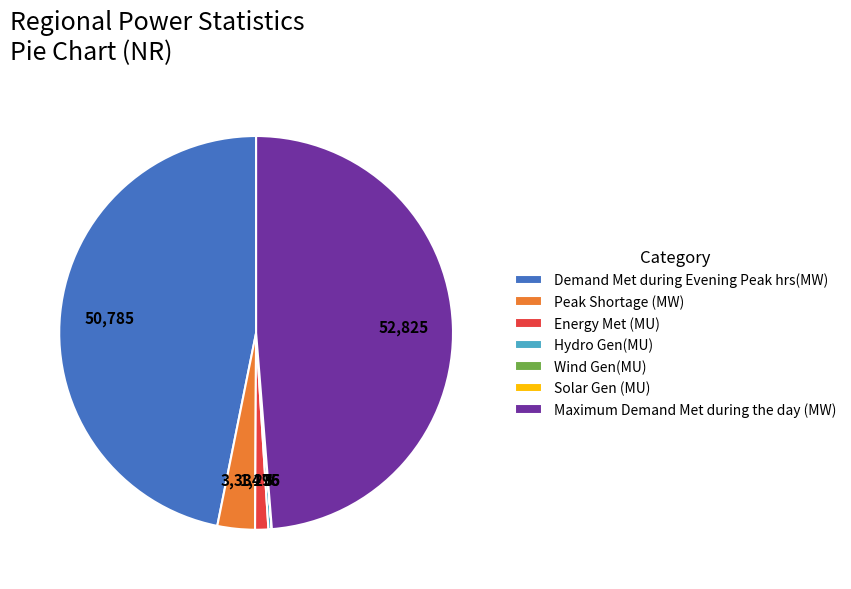

Which category has the biggest portion of the pie?

Maximum Demand Met during the day (MW)